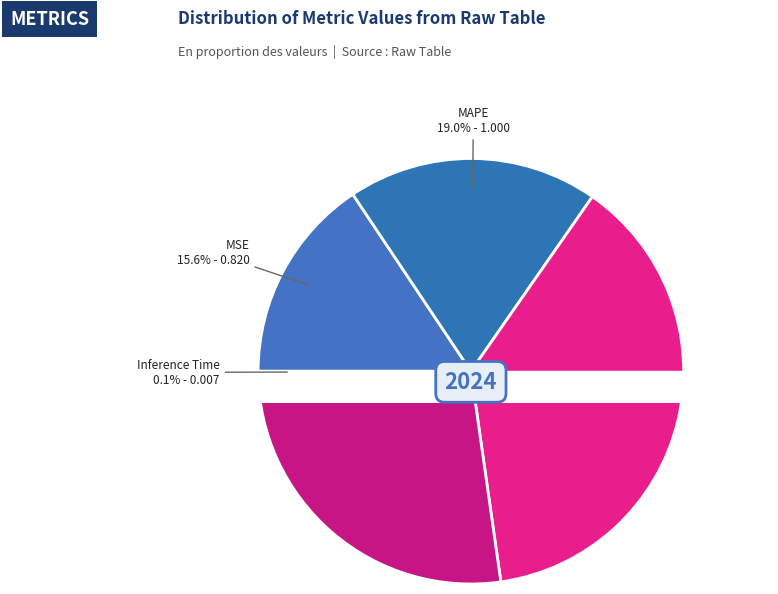

True or false: SMAPE accounts for 38% of the total.

True